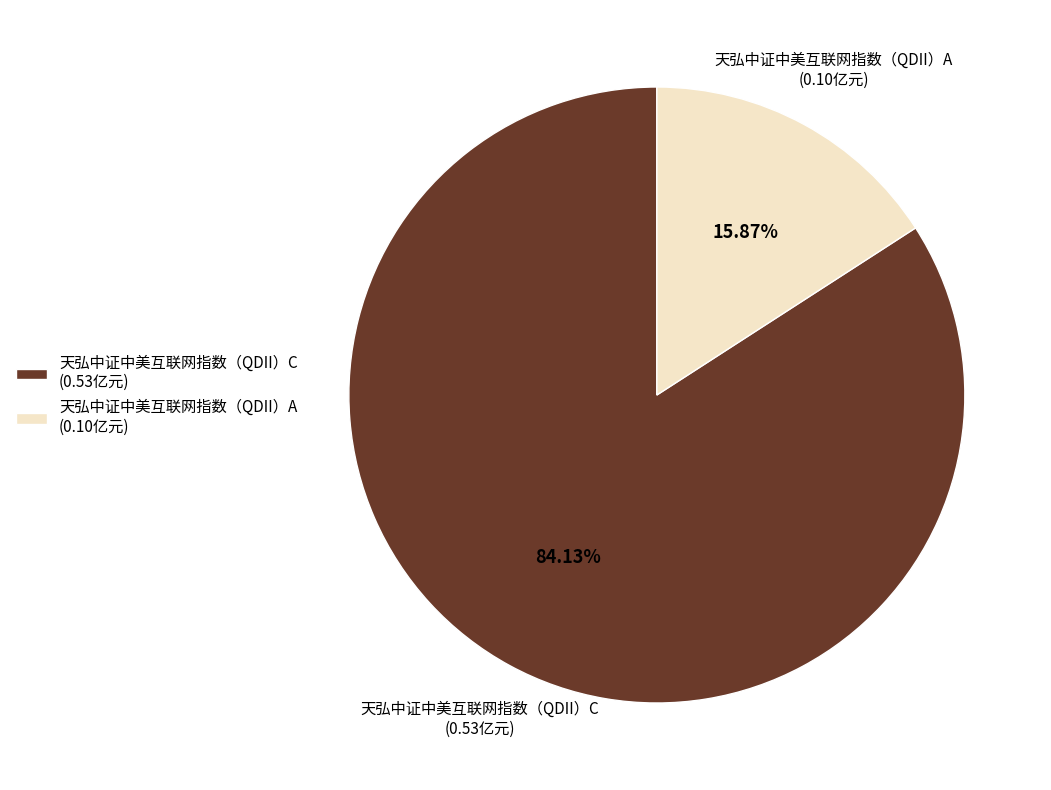

What is the majority slice?

天弘中证中美互联网指数（QDII）C